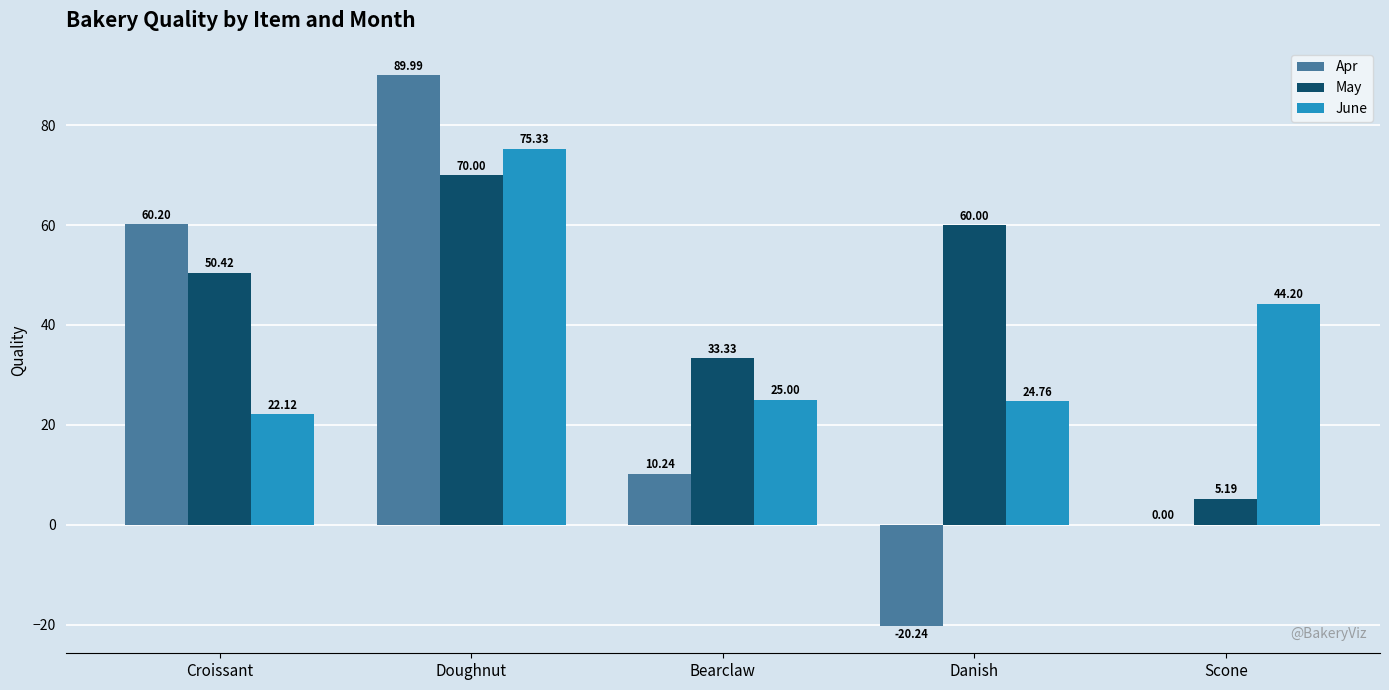

Between Croissant and Scone, which series saw the biggest shift?

Apr